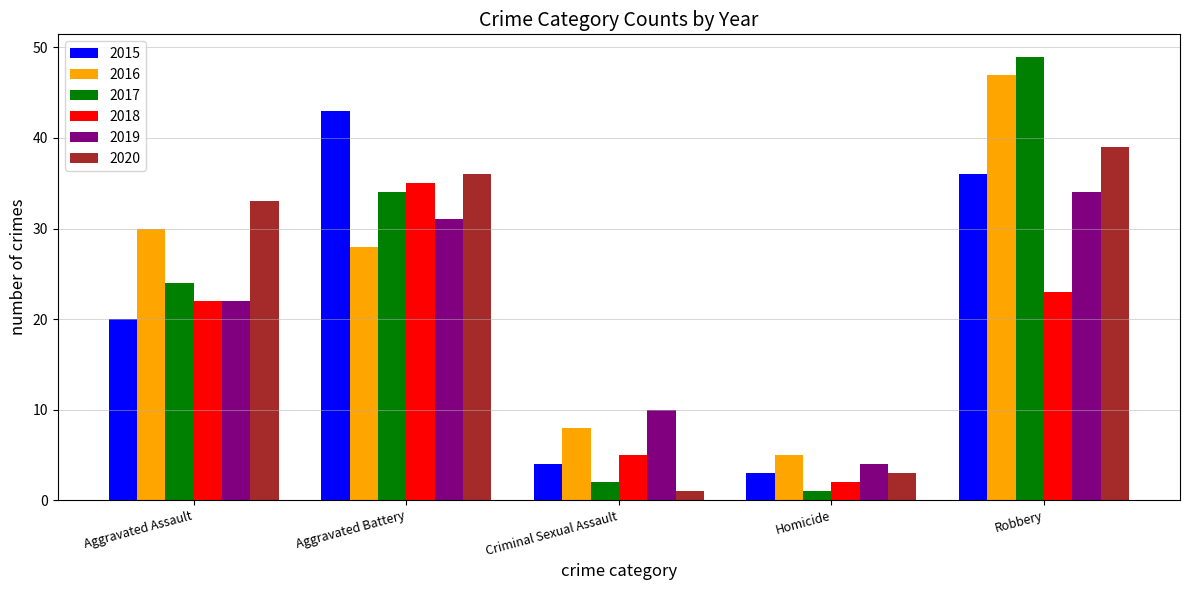

At which label is 2016 closest to 26?

Aggravated Battery